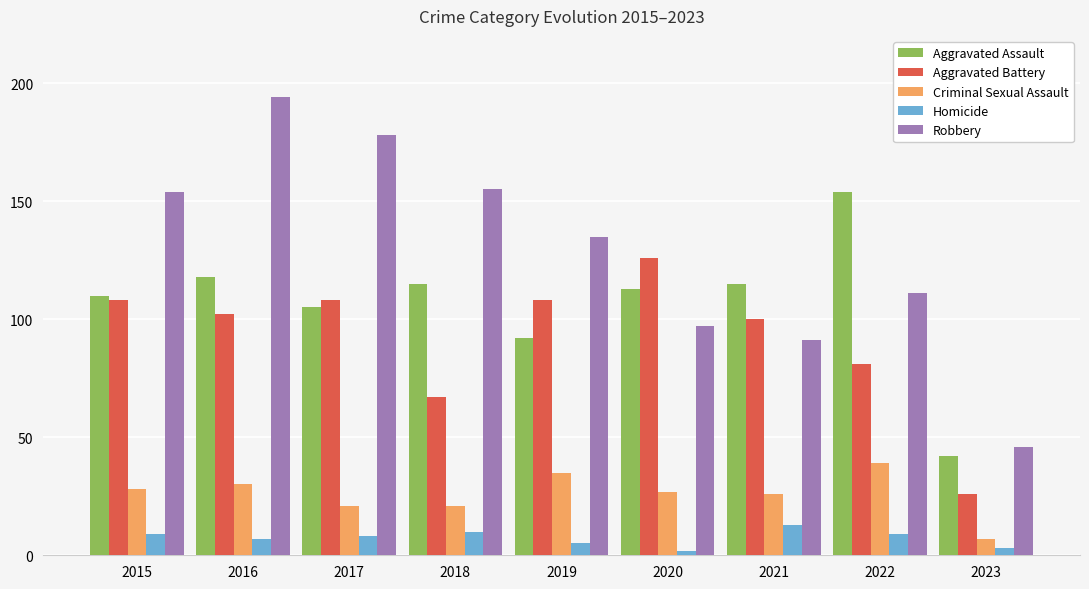

Which category has the highest value in the Aggravated Battery series?

2020